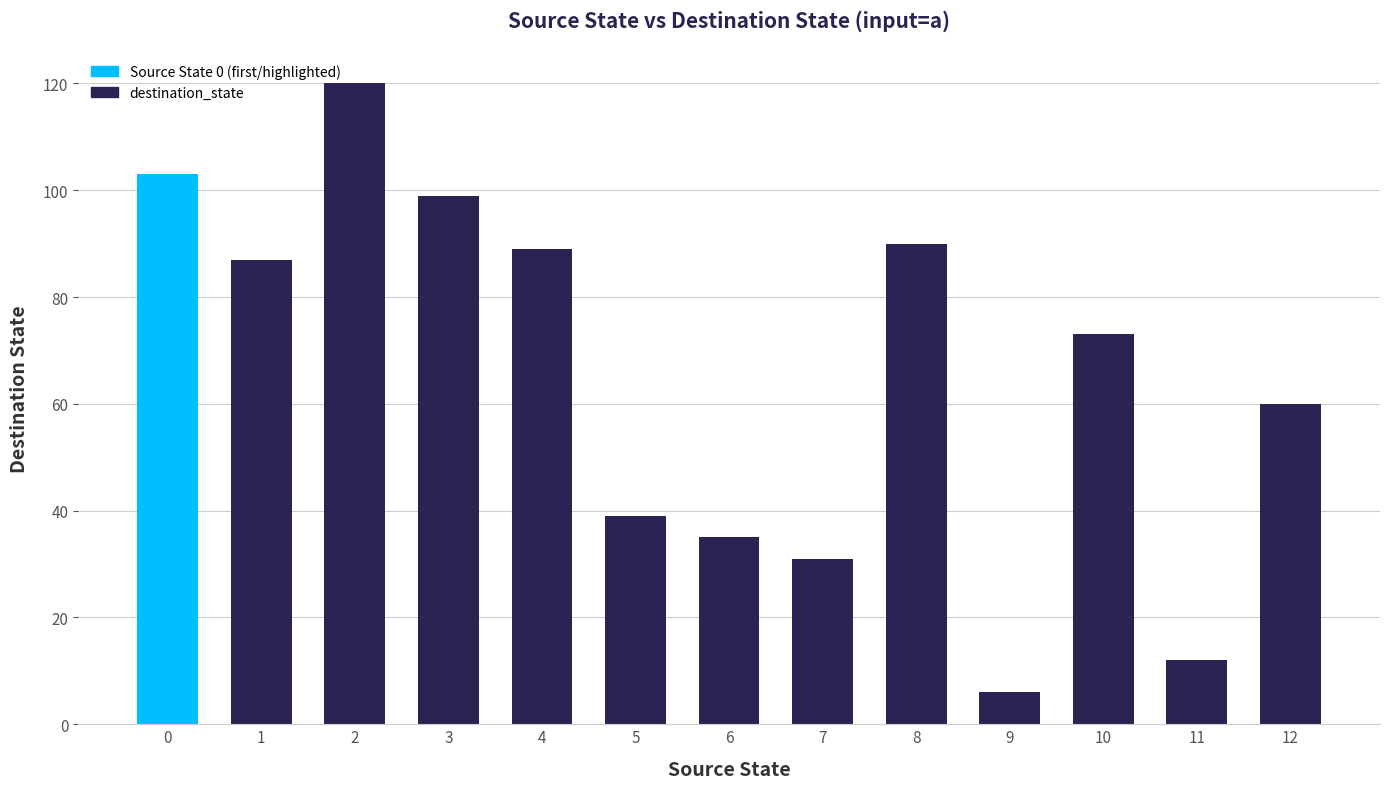

Which label corresponds to the largest value in the chart?

2